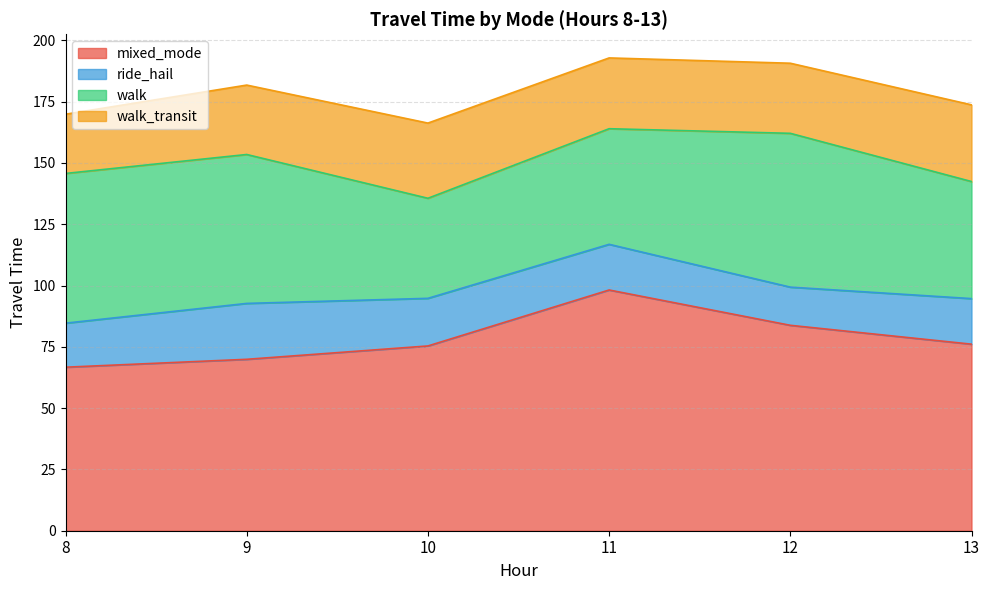

At which category does ride_hail reach its first local peak?

9